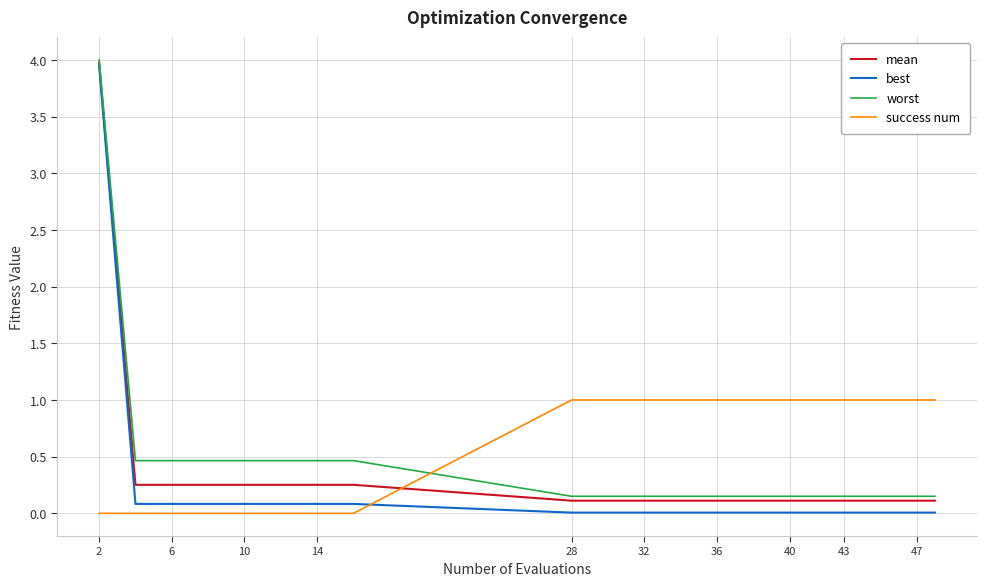

What is the maximum value shown in the chart?

4.0